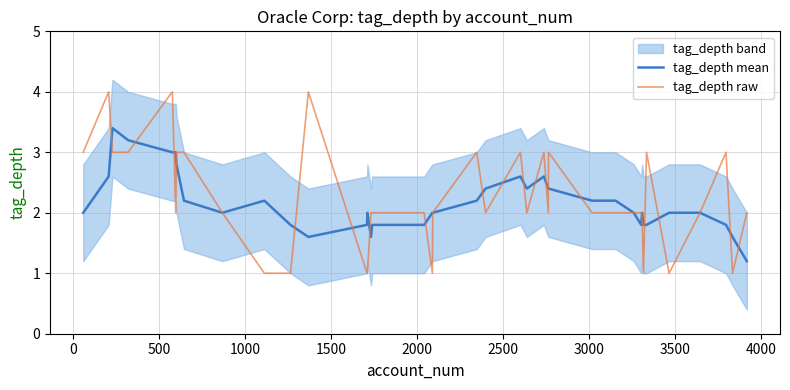

What is the maximum value for tag_depth raw?

4.0